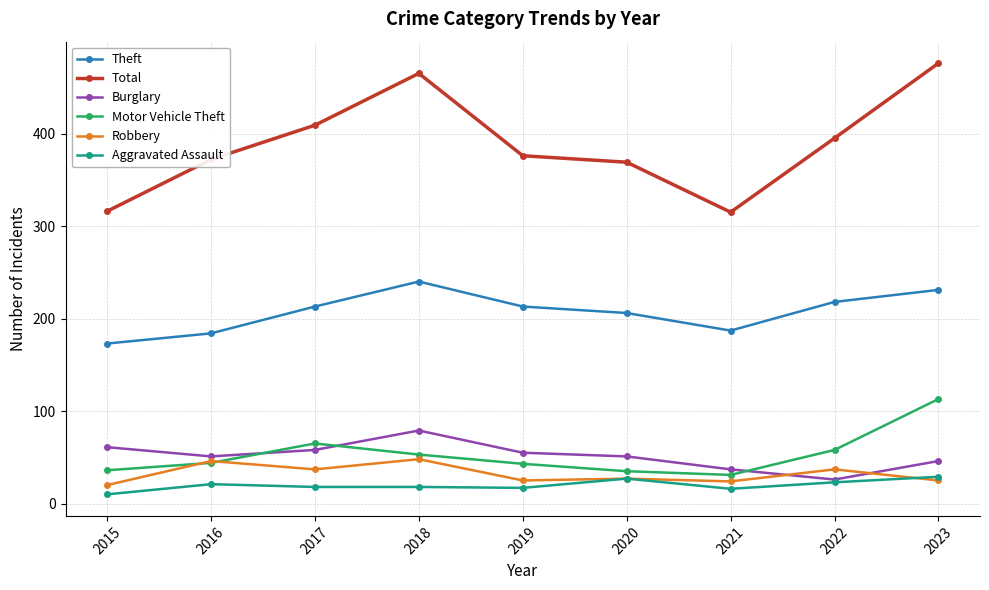

True or false: Burglary and Motor Vehicle Theft cross at least once.

True